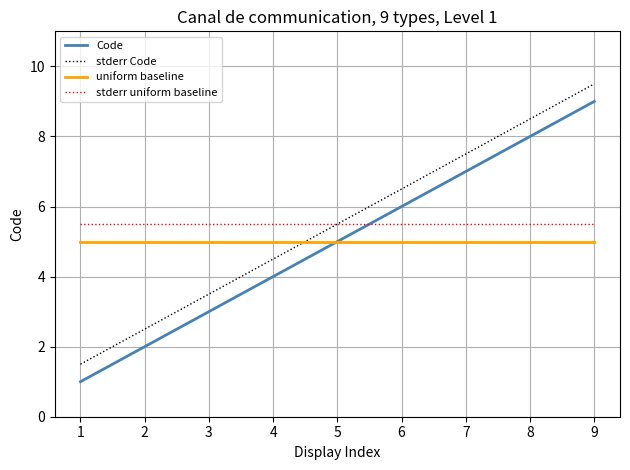

What is the spread (max minus min) of values at 9?

4.5